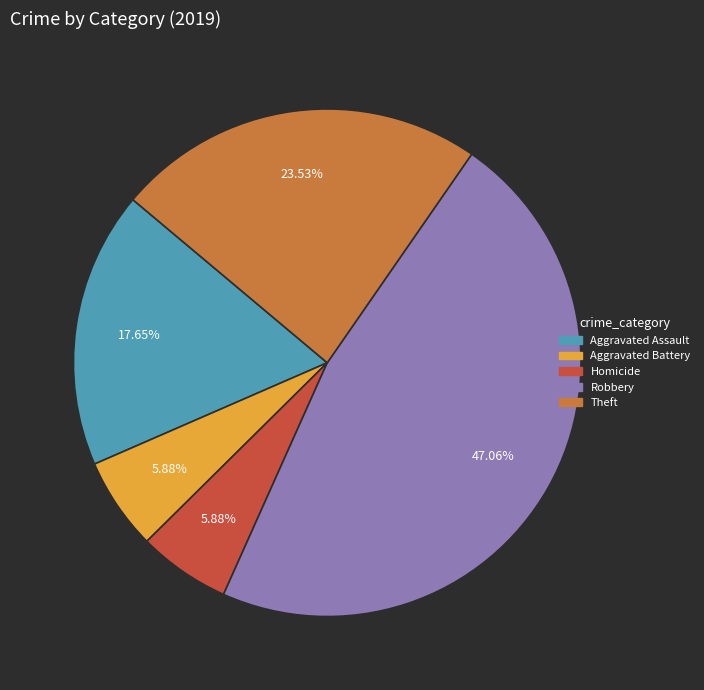

Is there a majority slice in this chart?

No